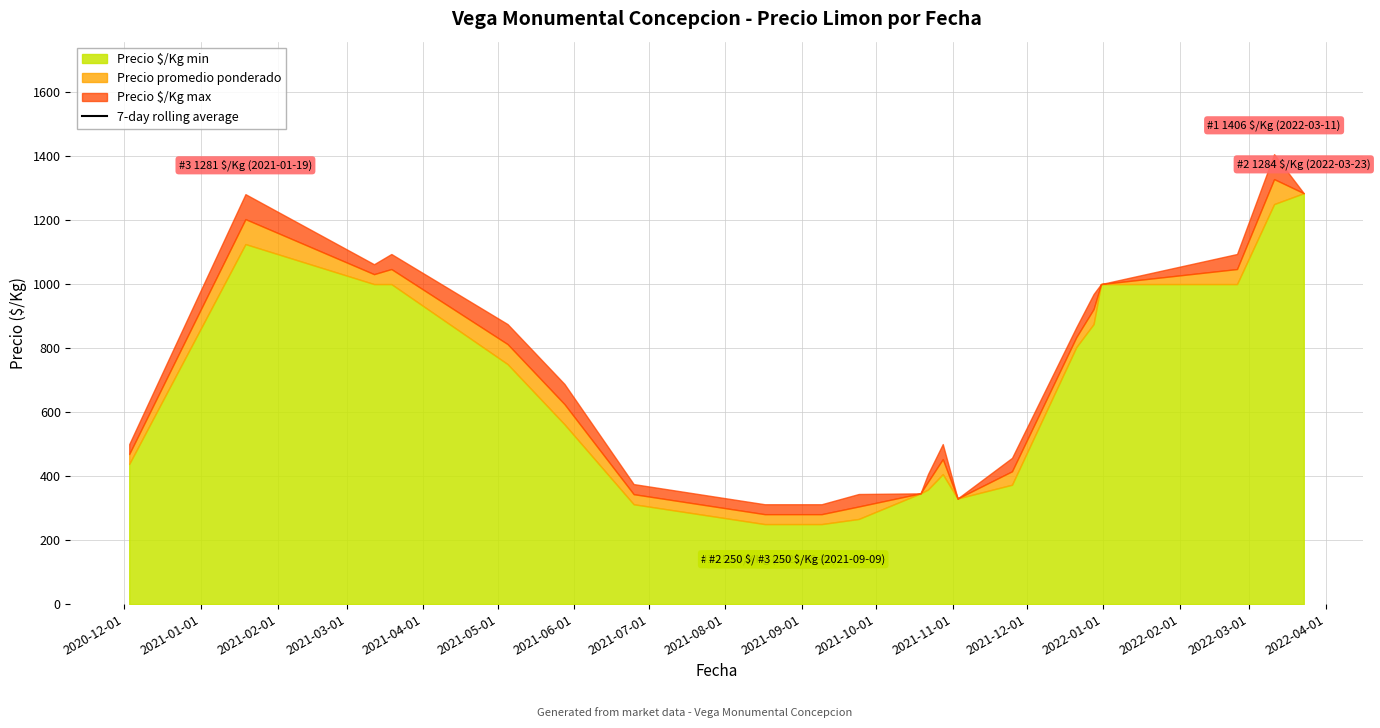

How many categories are shown in the chart?

22